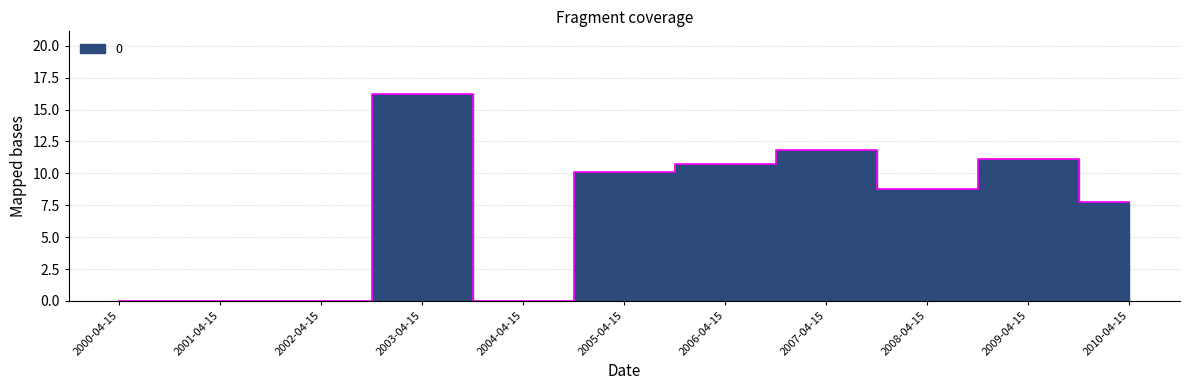

Count the number of values greater than 8.

6